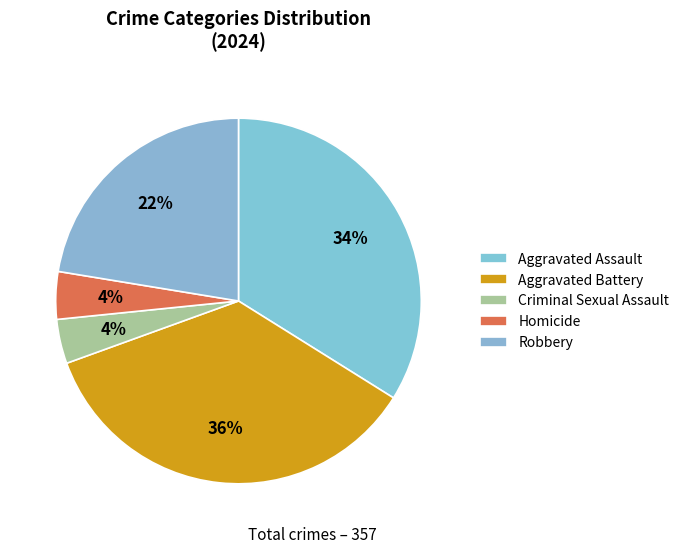

To the nearest percent, what is the difference between the largest and smallest slice percentages?

32%